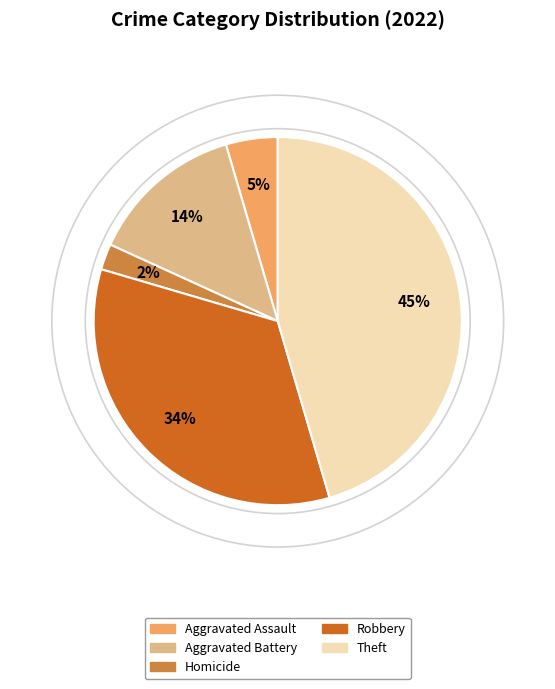

Does any single category account for the majority?

No